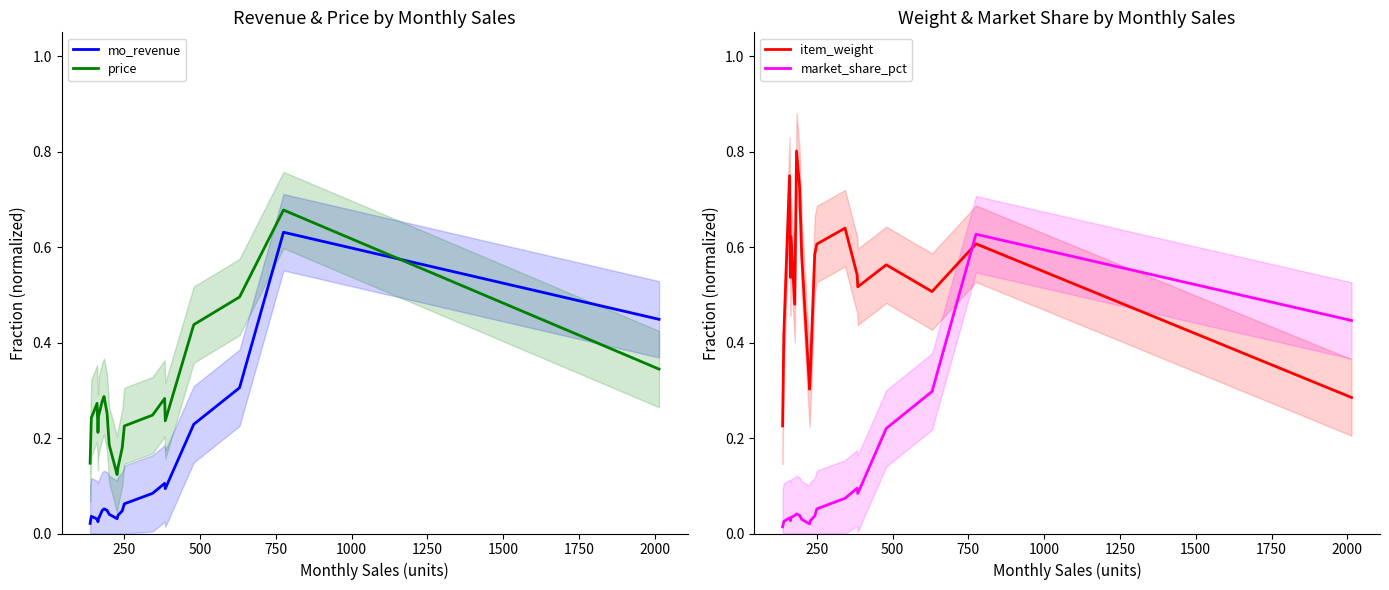

Reading left to right, what are all the values shown in this chart?

mo_revenue: 0.0	0.0	0.0	0.0	0.0	0.0	0.1	0.0	0.0	0.0	0.0	0.0	0.1	0.1	0.1	0.1	0.2	0.3	0.6	0.4
price: 0.1	0.2	0.3	0.2	0.2	0.3	0.3	0.3	0.2	0.1	0.1	0.2	0.2	0.2	0.3	0.2	0.4	0.5	0.7	0.3
item_weight: 0.2	0.4	0.7	0.5	0.6	0.5	0.8	0.7	0.6	0.3	0.3	0.6	0.6	0.6	0.5	0.5	0.6	0.5	0.6	0.3
market_share_pct: 0.0	0.0	0.0	0.0	0.0	0.0	0.0	0.0	0.0	0.0	0.0	0.0	0.1	0.1	0.1	0.1	0.2	0.3	0.6	0.4